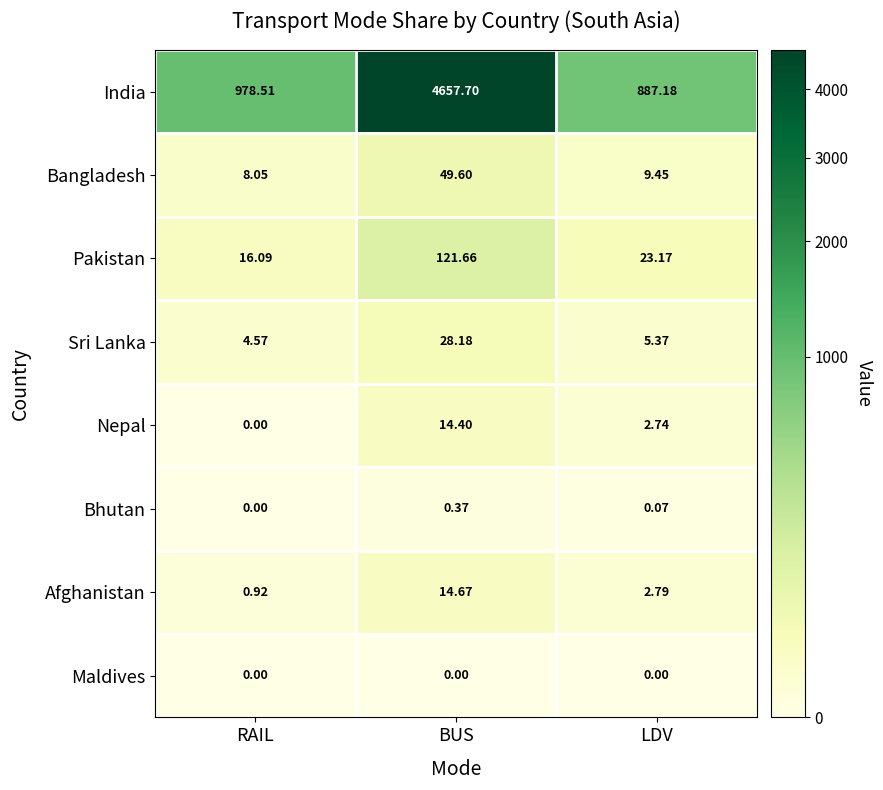

At which label does Afghanistan first exceed 2?

BUS